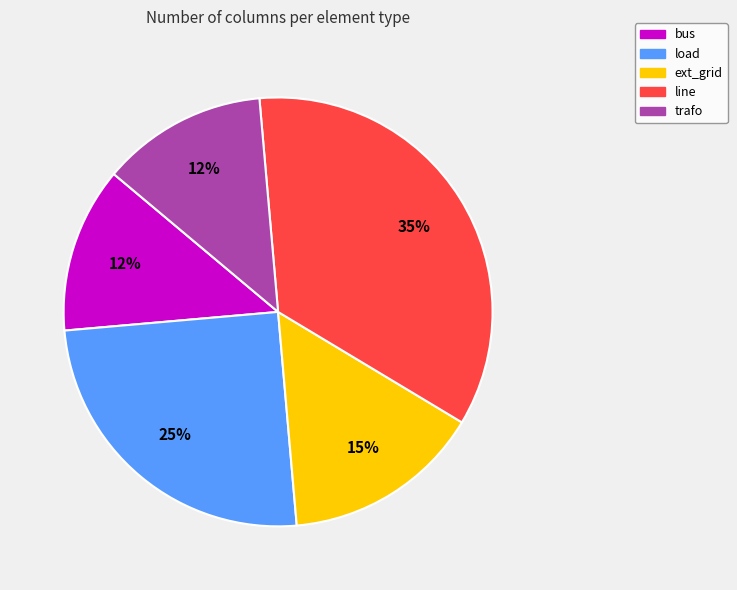

Is ext_grid the majority of the pie?

No